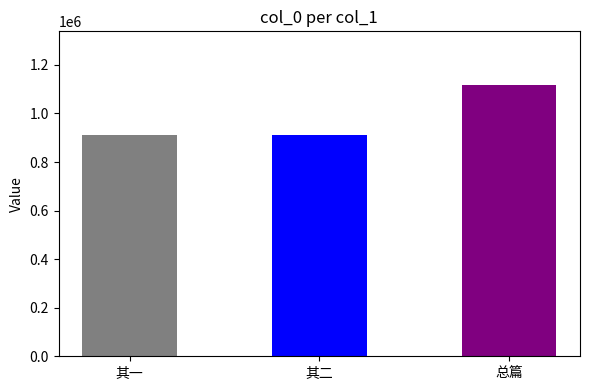

What is the difference between the maximum and minimum values?

203114